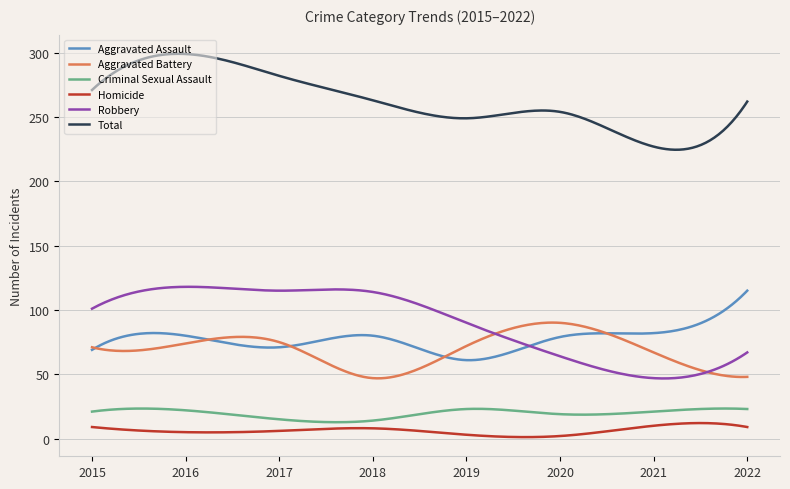

List the series in order of their peak value, lowest first.

Homicide, Criminal Sexual Assault, Aggravated Battery, Aggravated Assault, Robbery, Total